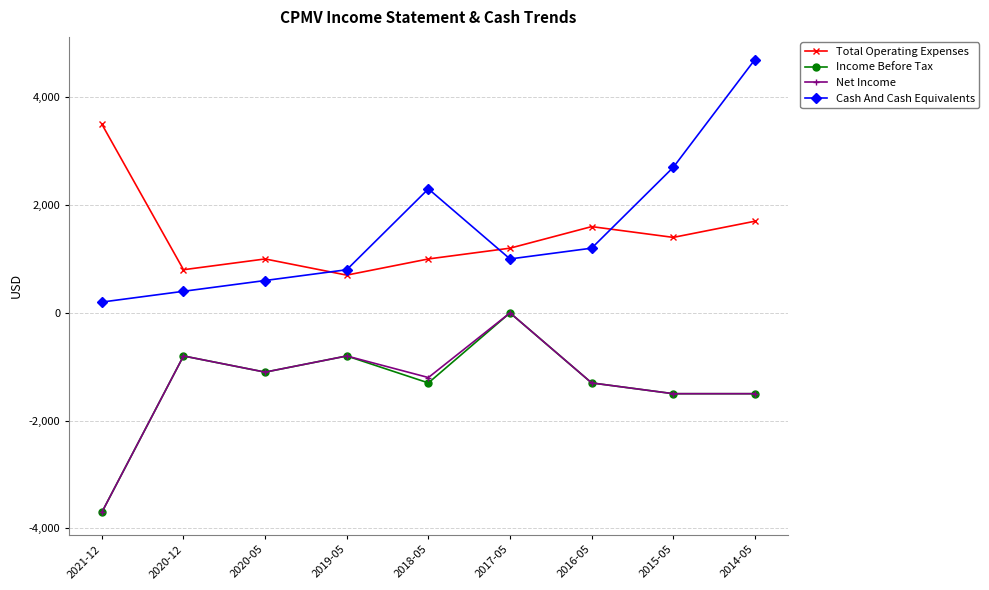

What is the label of the 6th point from the right?

2019-05